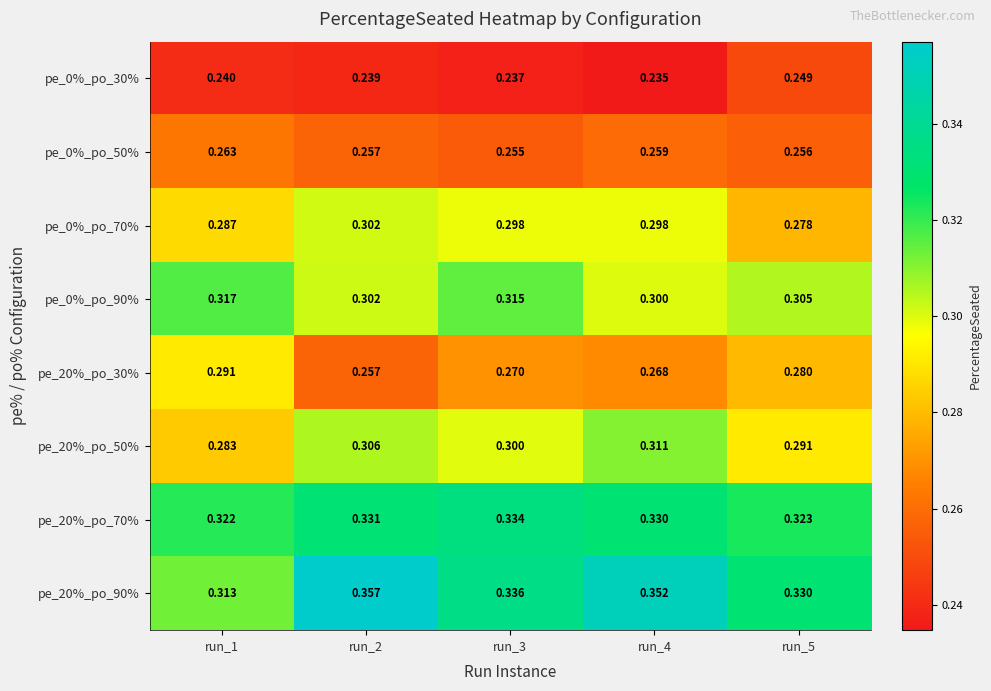

At which category is the sum across all series the highest?

run_4